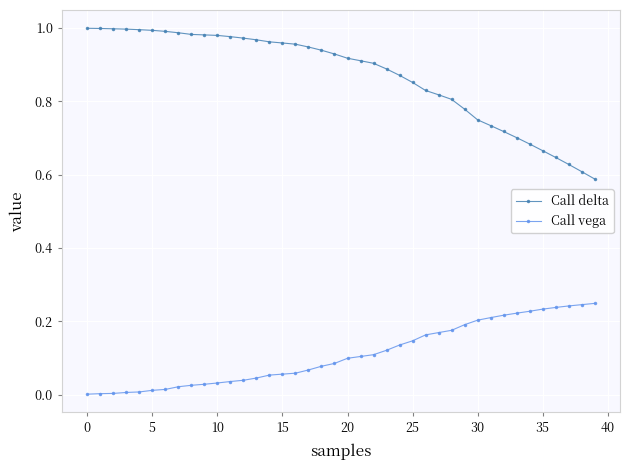

Rank the series by their average value, from highest to lowest.

Call delta, Call vega